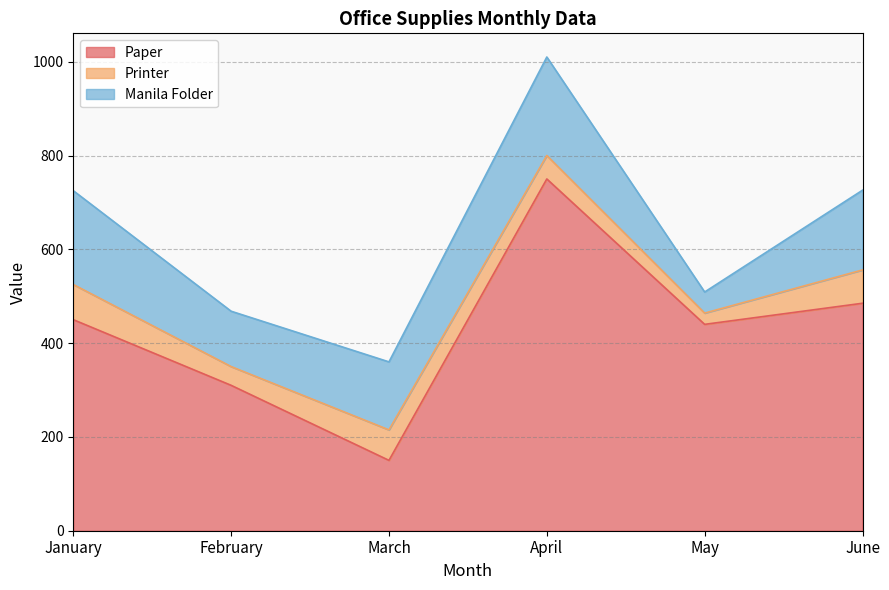

At which label does Manila Folder reach its minimum?

May